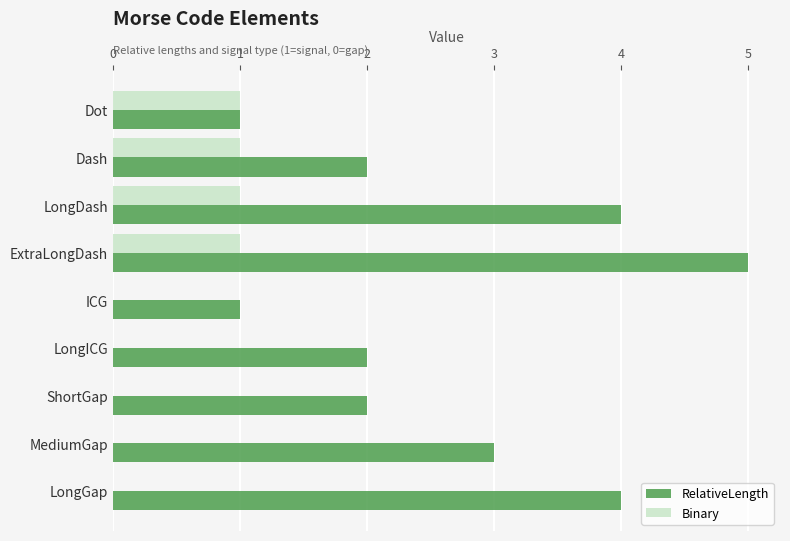

Is the value of RelativeLength at ShortGap greater than the value of Binary at LongGap?

Yes